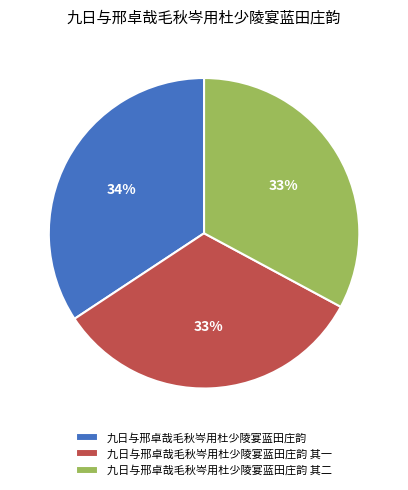

What is the ratio of the value at 九日与邢卓哉毛秋岑用杜少陵宴蓝田庄韵 to the value at 九日与邢卓哉毛秋岑用杜少陵宴蓝田庄韵 其二?

1.0